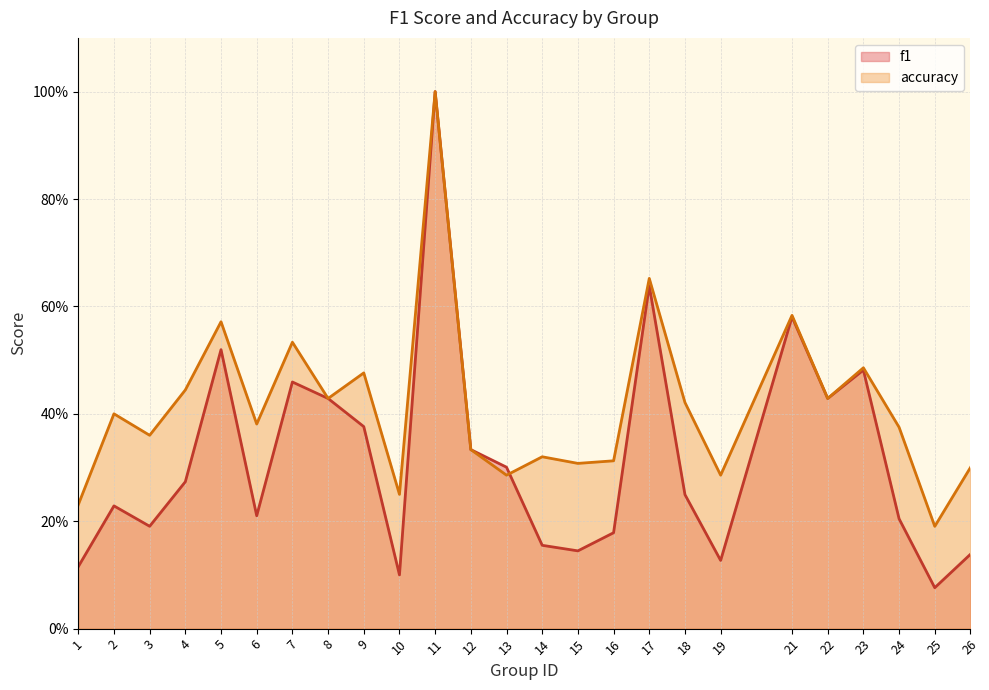

Is it true that f1 equals 0.0 at 19?

False